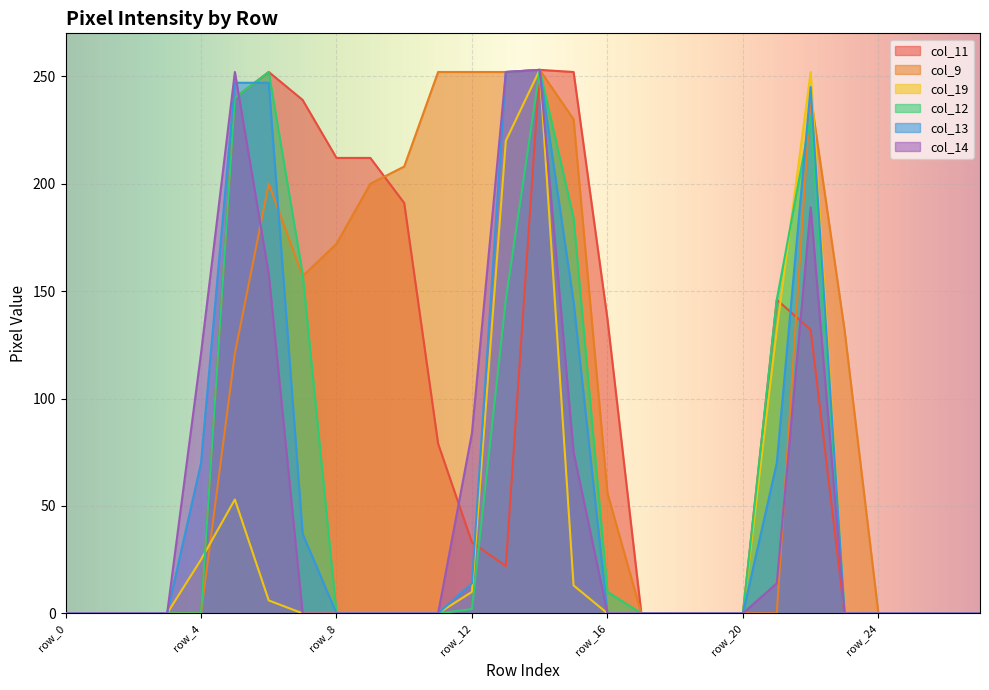

How many lines are shown in the chart?

6